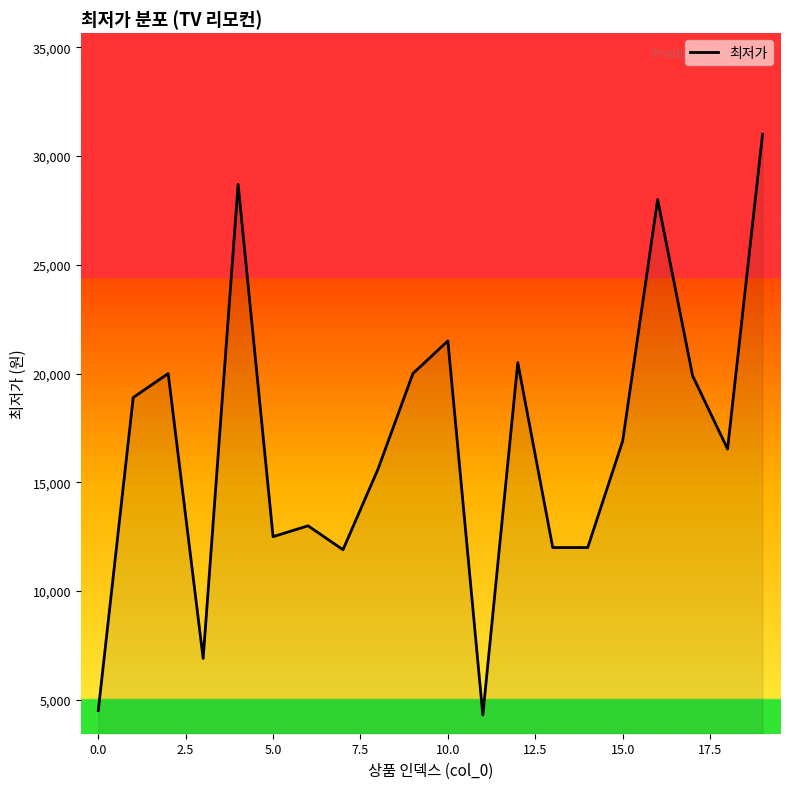

What is the minimum value shown in the chart?

4300